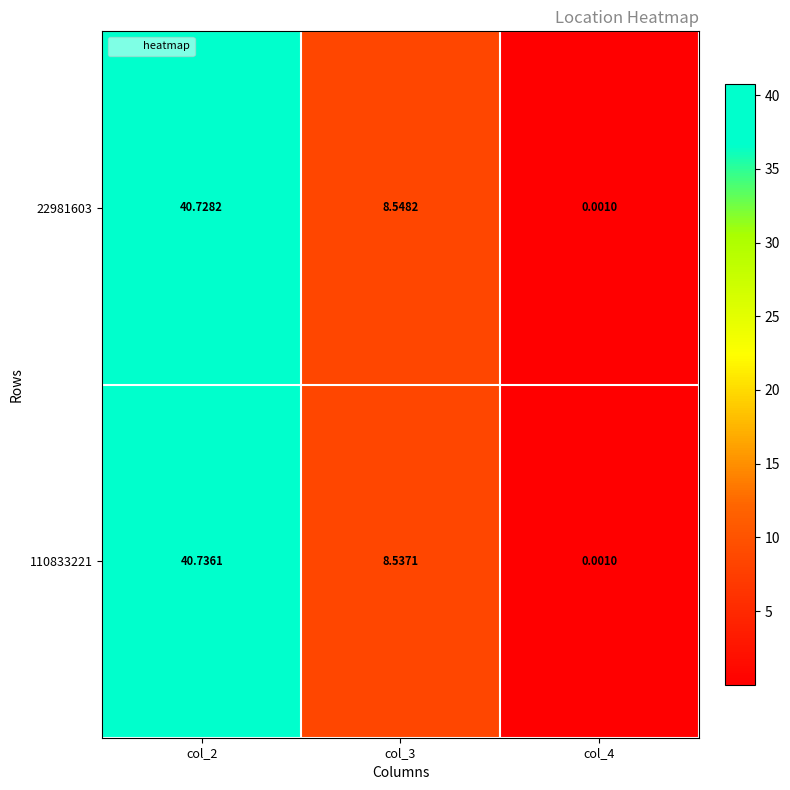

What is the total value across all series at col_2?

81.5